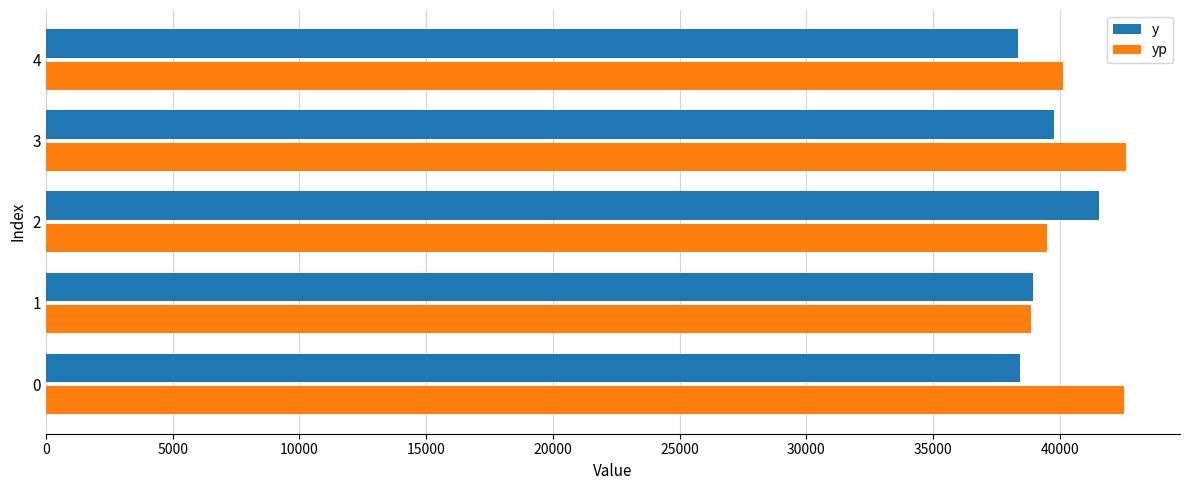

What is the maximum value shown in the chart?

42613.3